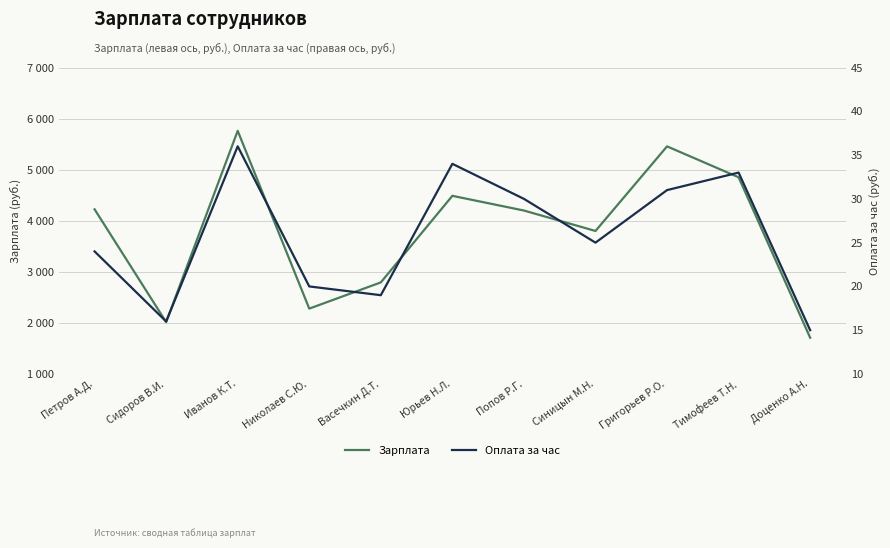

What is the label of the 6th point from the left?

Юрьев Н.Л.